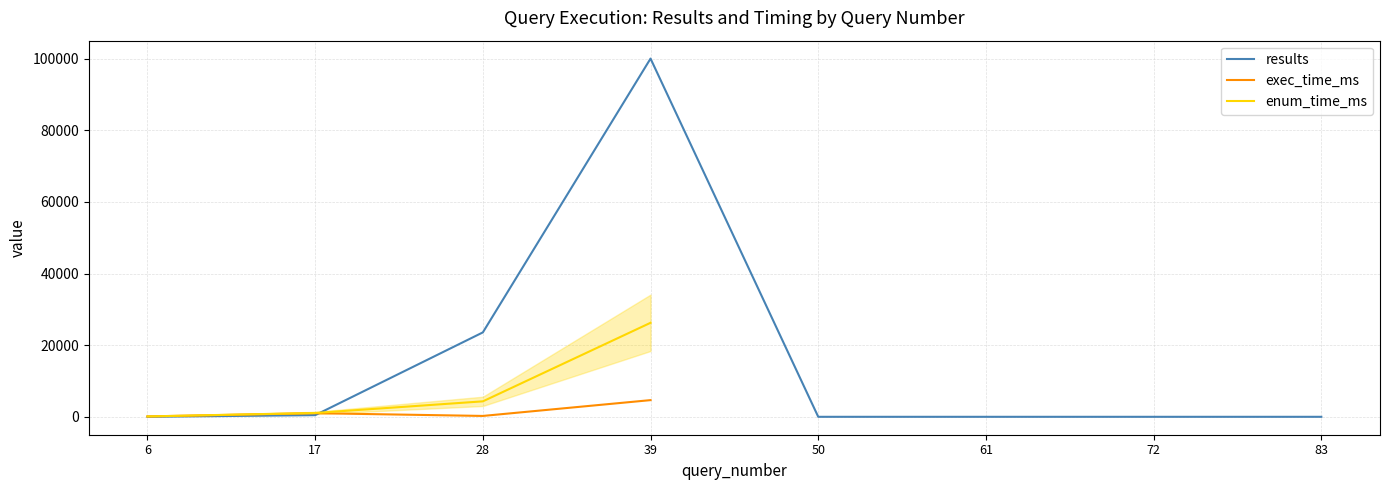

Is it true that results equals 23563.0 at 28?

True